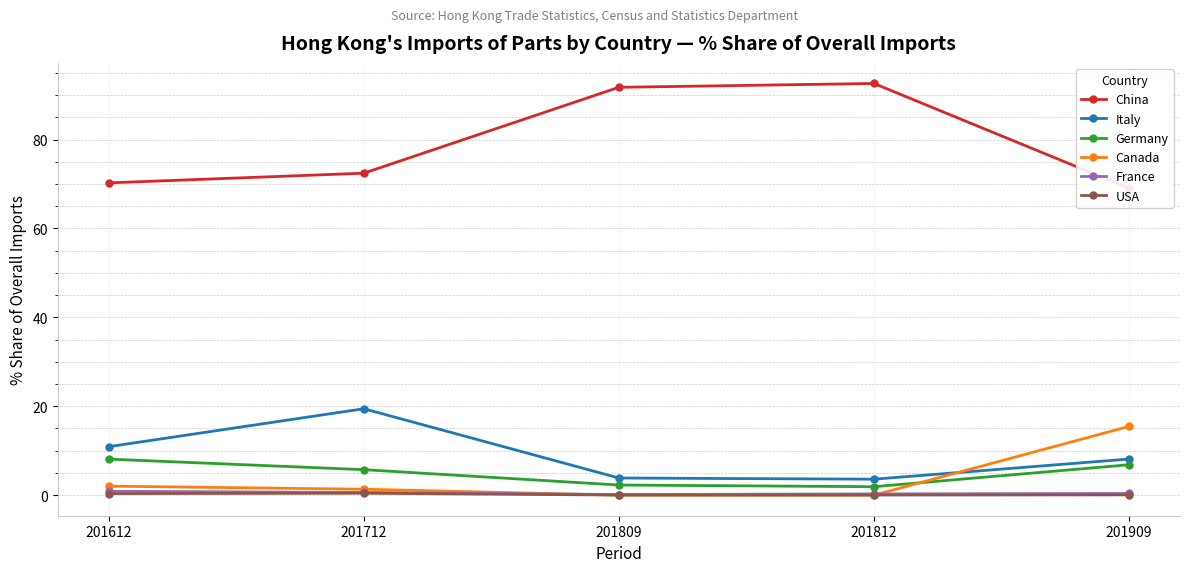

What is the sum of all France values?

2.3